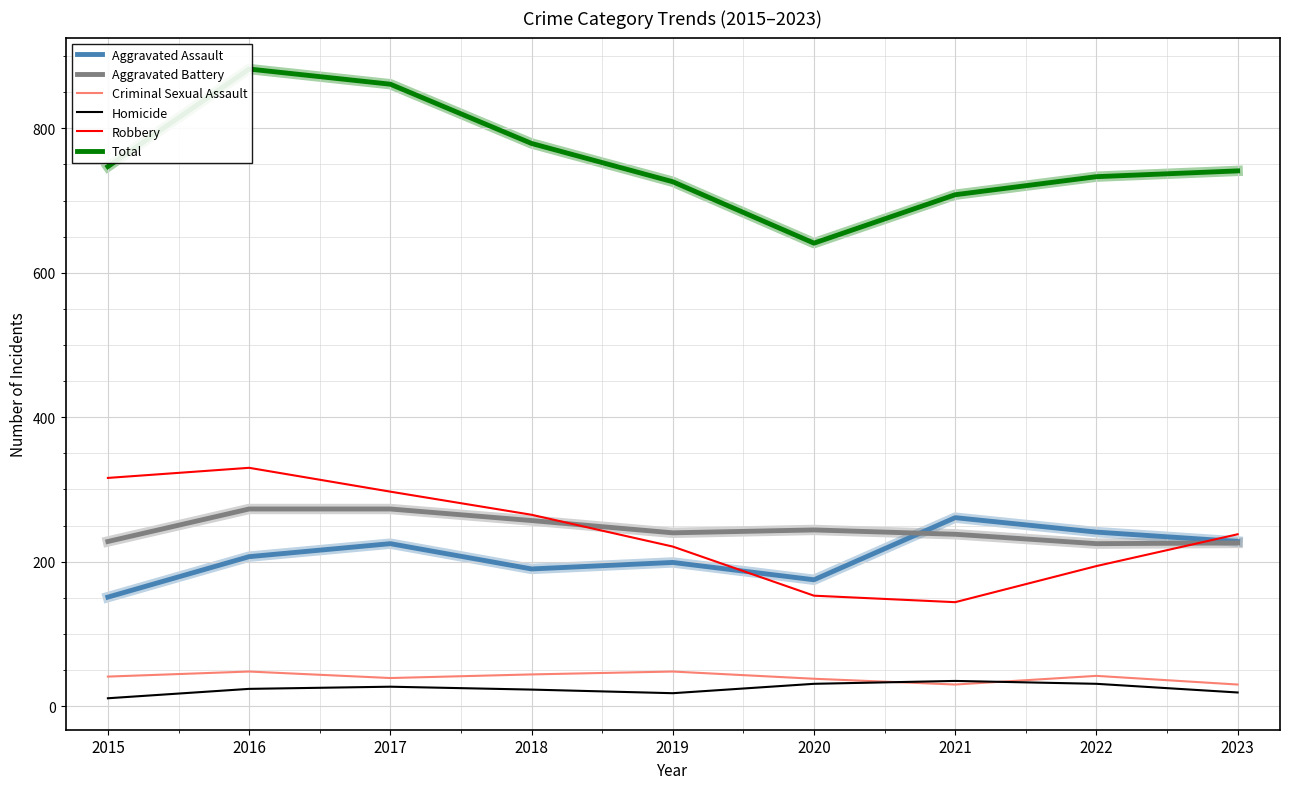

True or false: Robbery and Aggravated Assault cross at least once.

True